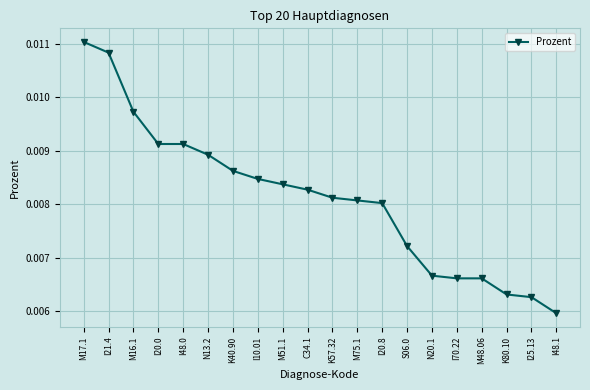

Which has a higher value, I70.22 or I10.01?

I10.01